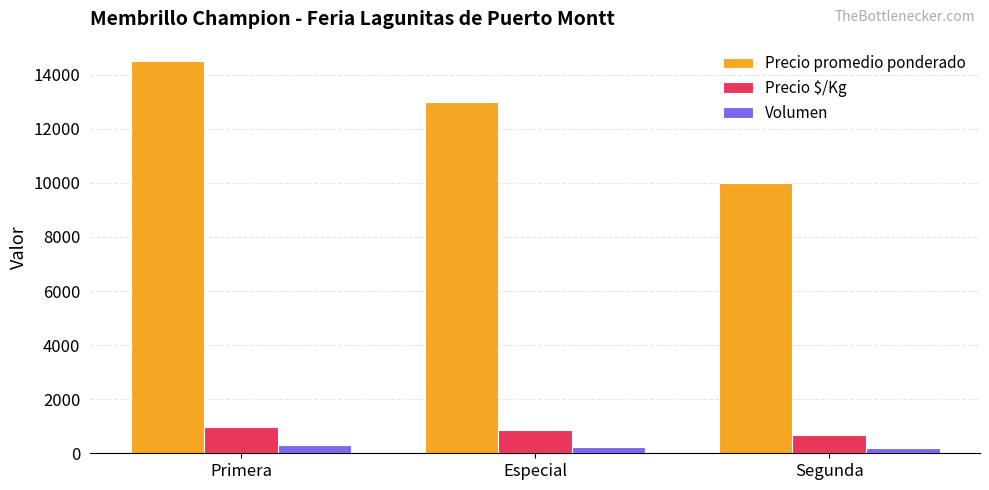

Which series has the largest range (max minus min)?

Precio promedio ponderado